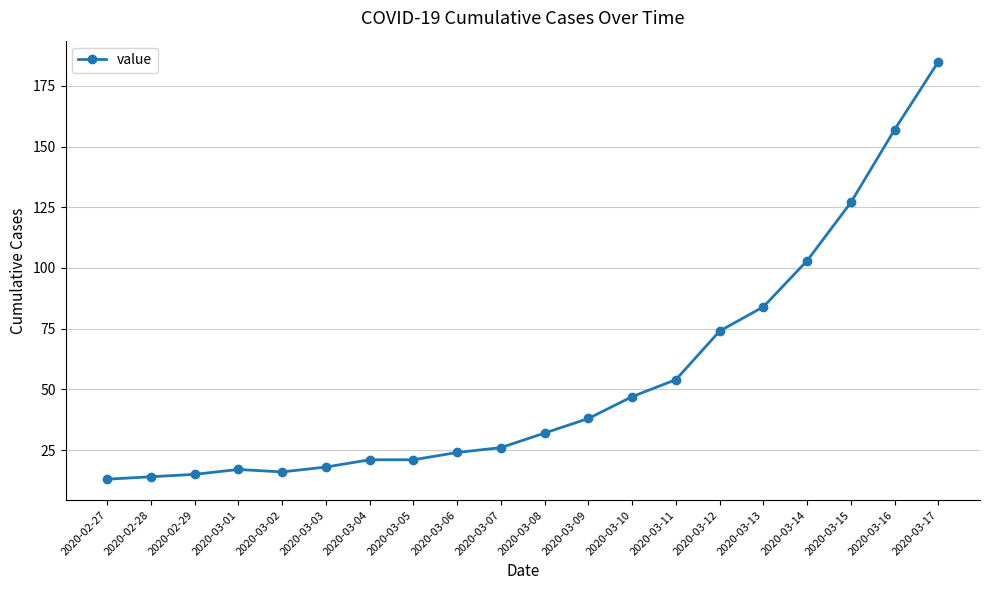

What is the difference between the maximum and second lowest values?

171